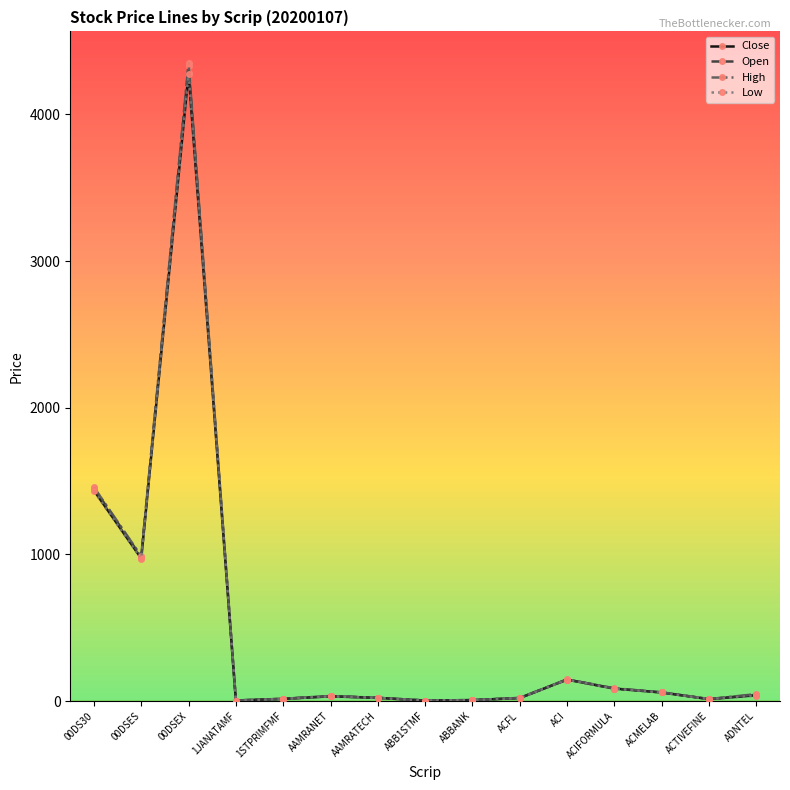

What is the label of the 5th point from the left?

1STPRIMFMF